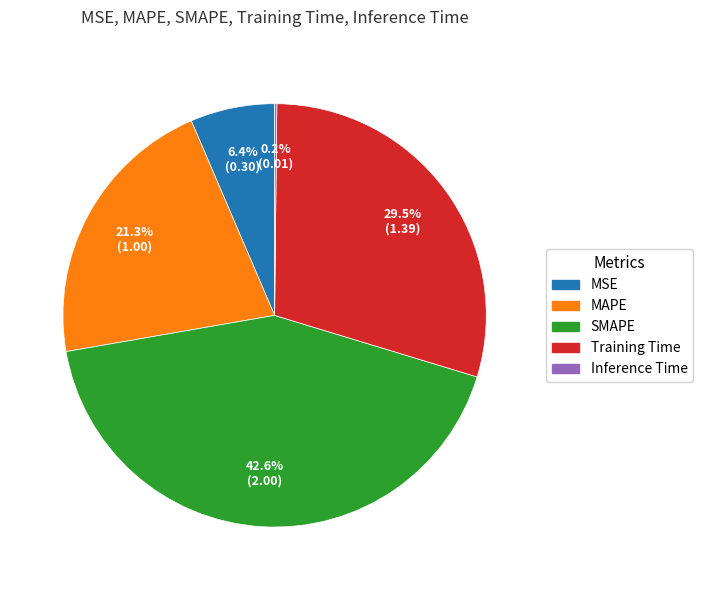

What percentage is NOT represented by SMAPE?

57.4%